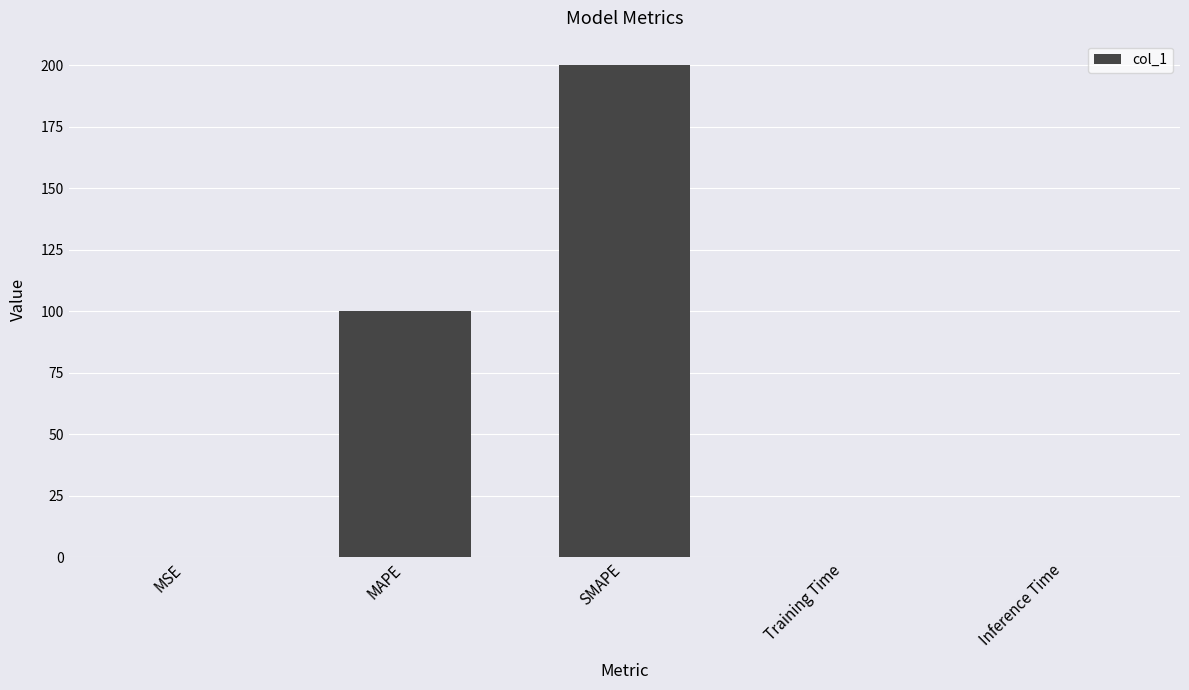

Is it true that the value at SMAPE is 114.5?

False